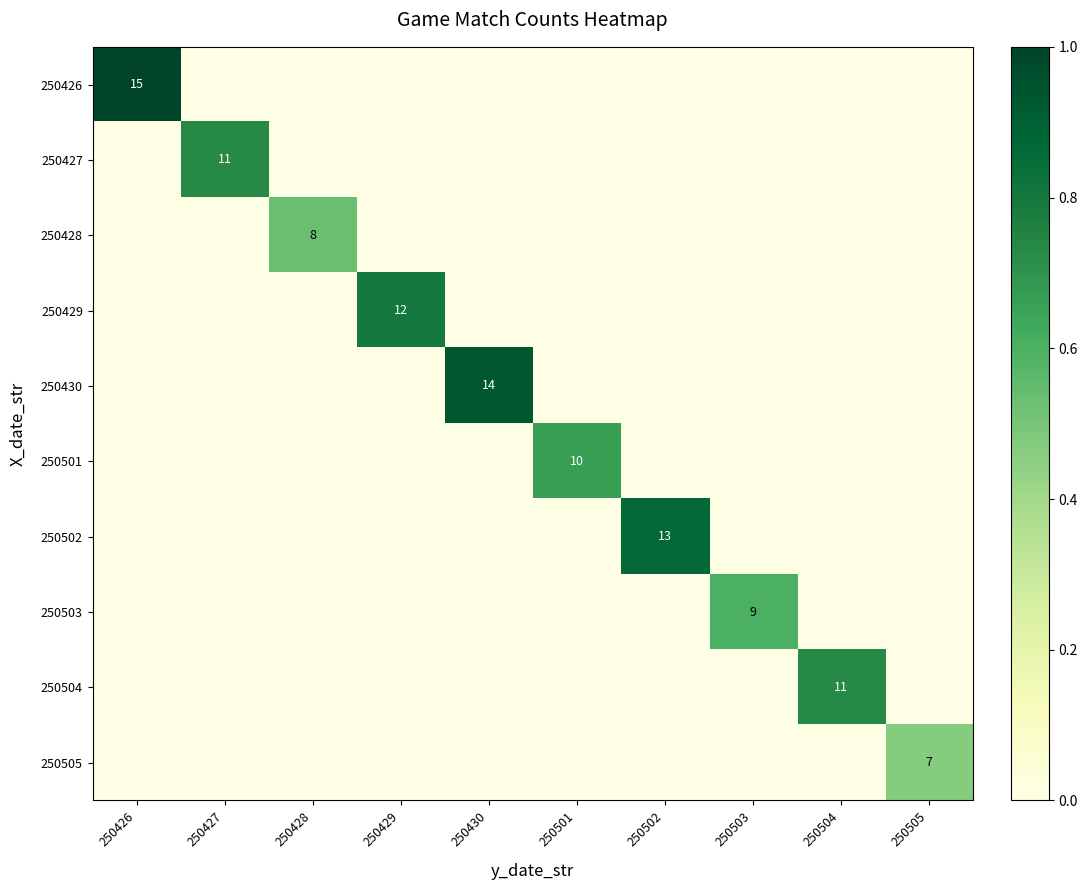

The 250428 series shows 0.4 at 250429. True or false?

False